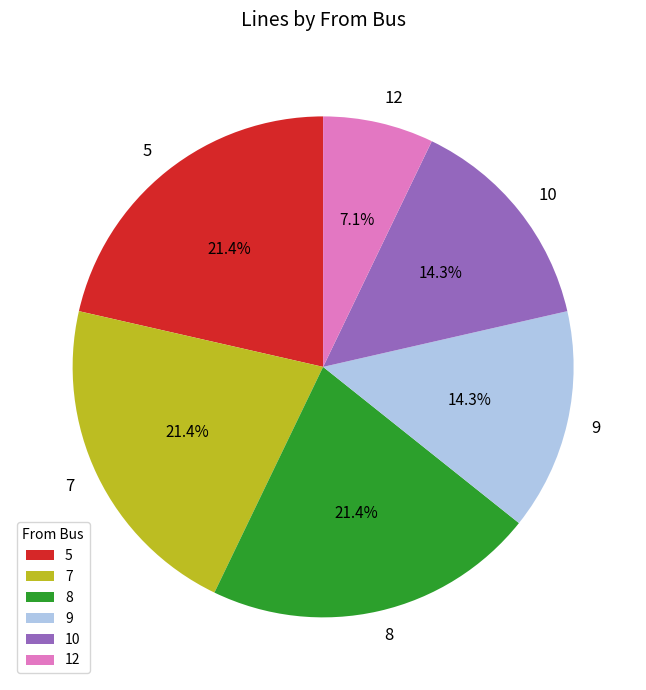

Between 8 and 9, which is larger?

8